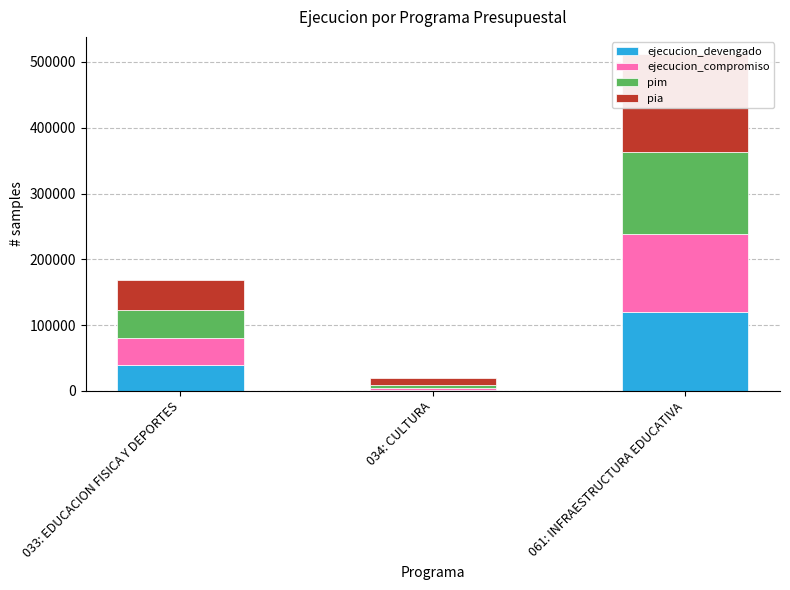

How many groups of bars are there?

3